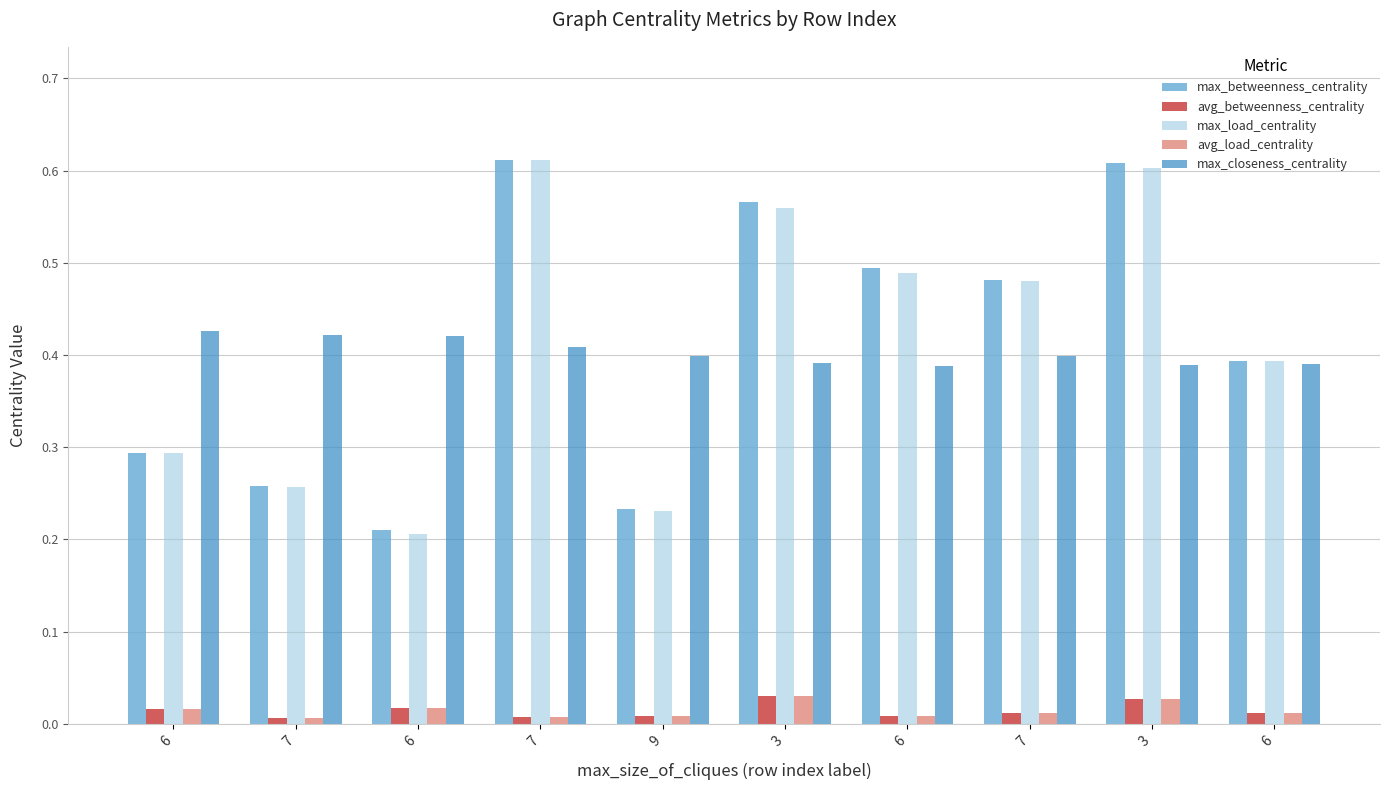

What is the label of the 10th bar from the left?

6